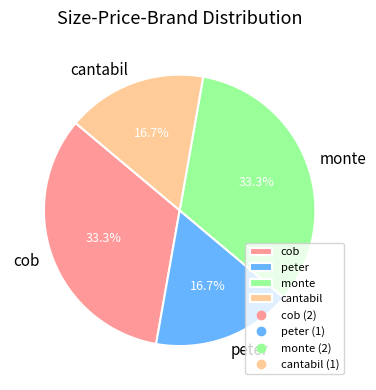

Which has a higher value, cantabil or monte?

monte